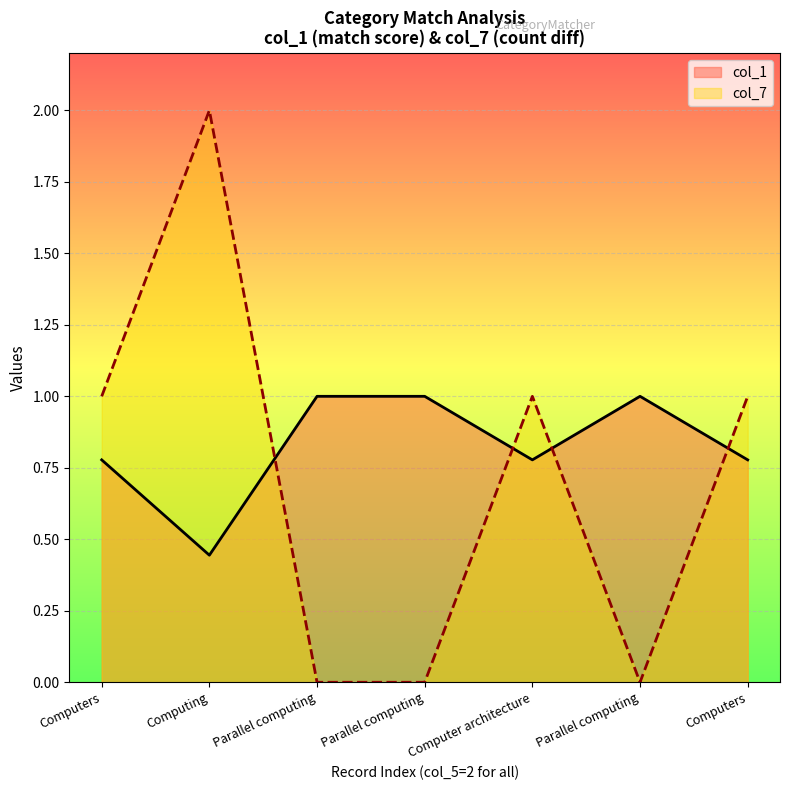

At which label is col_1 closest to 0?

Computing